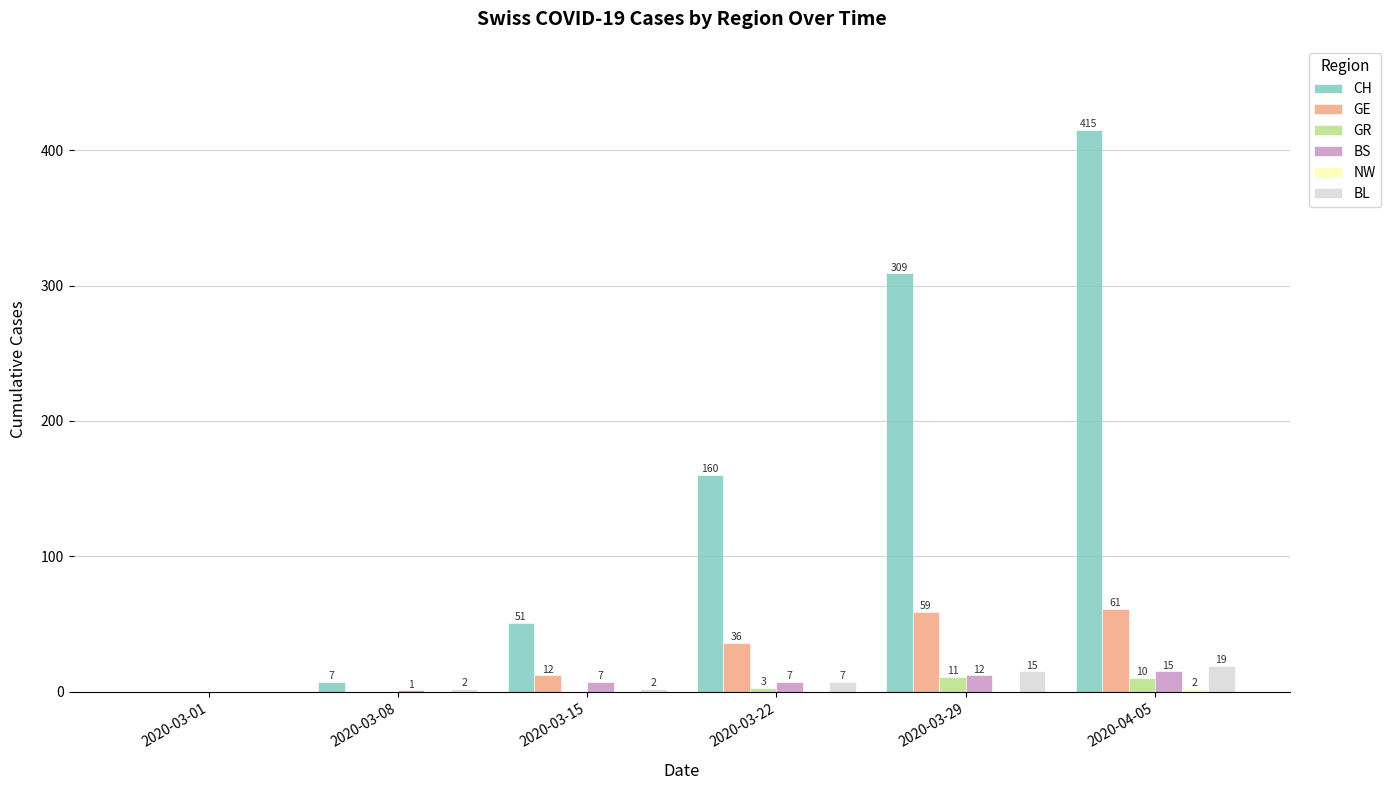

At which label does GR reach its peak?

2020-03-29